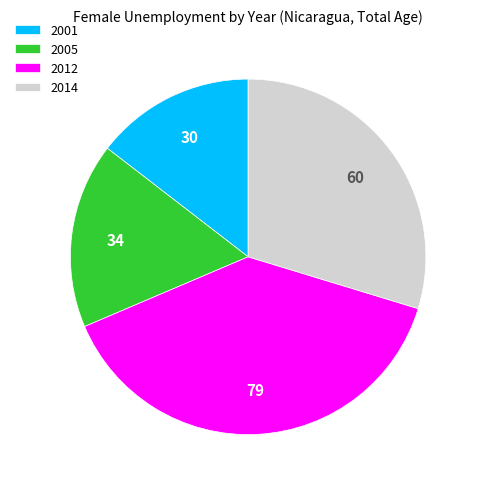

The 2012 slice represents 54% of the pie. True or false?

False